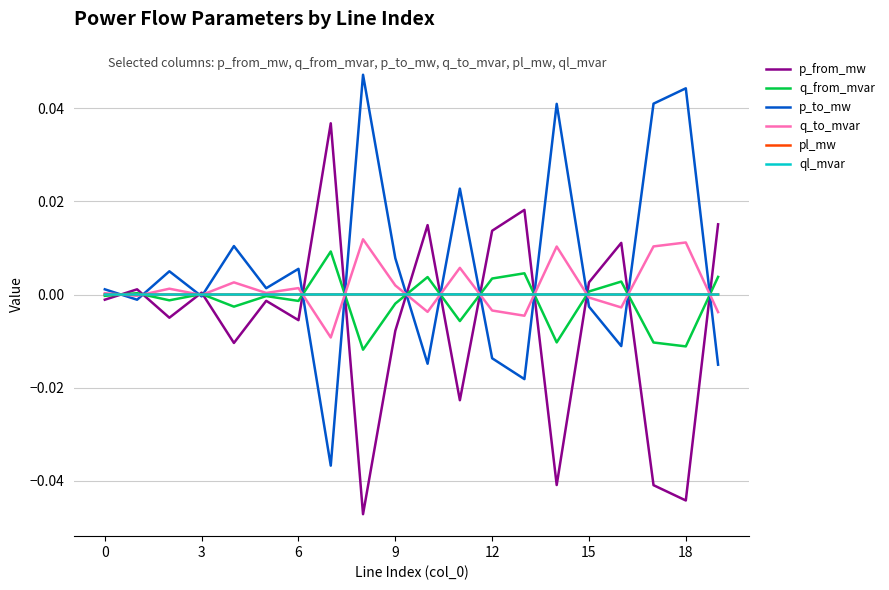

What are all the series names shown in the legend?

p_from_mw, q_from_mvar, p_to_mw, q_to_mvar, pl_mw, ql_mvar